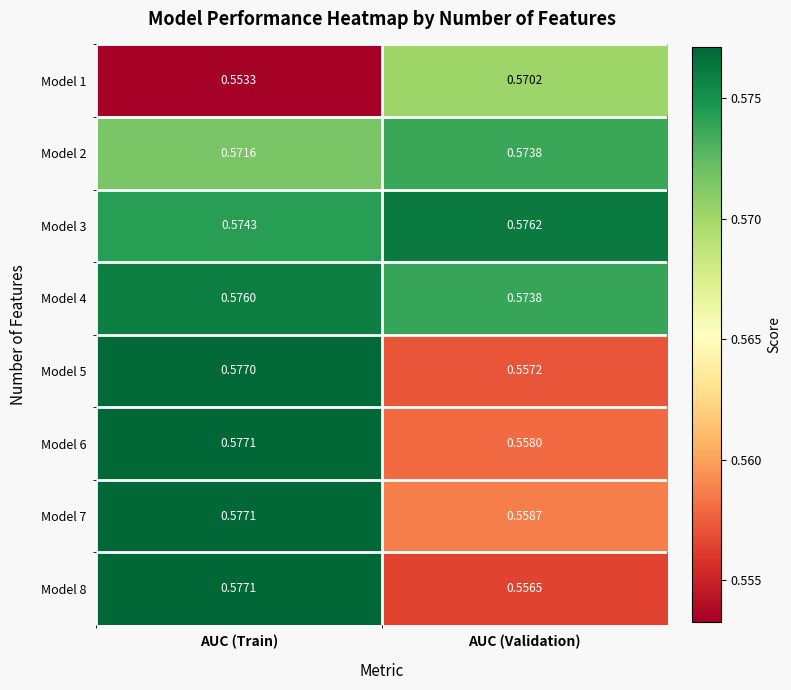

Which series has the widest spread of values?

Model 8